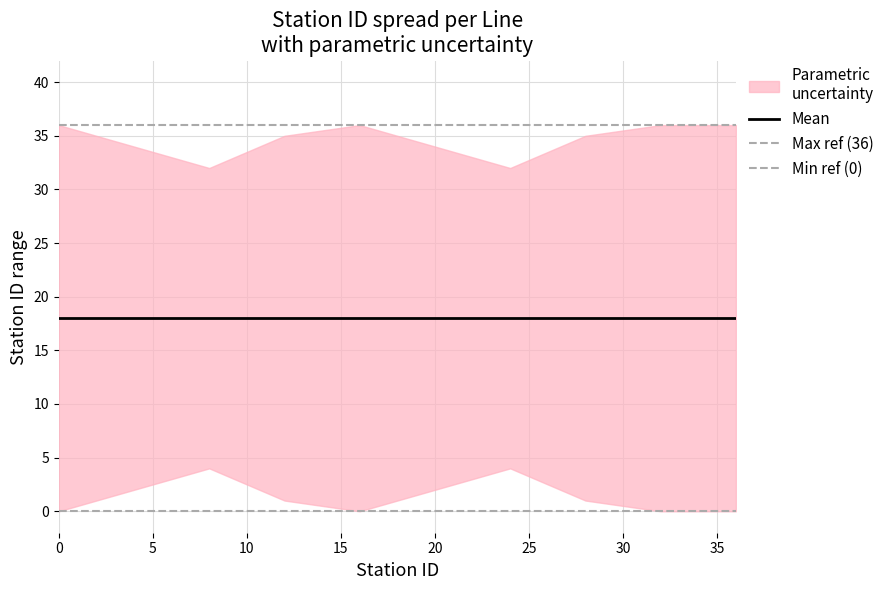

Rank the series at 3 from lowest to highest value.

lower_stationID, mean_stationID, upper_stationID